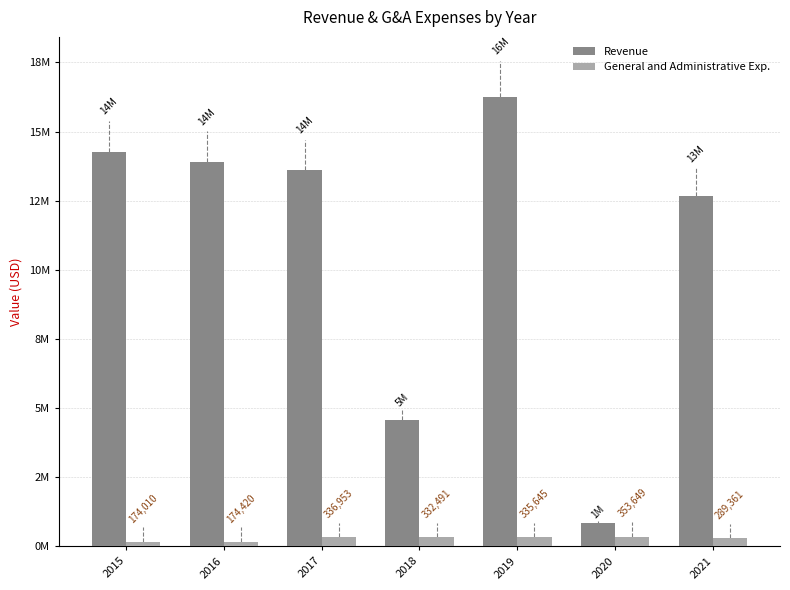

Does the chart contain stacked bars?

No